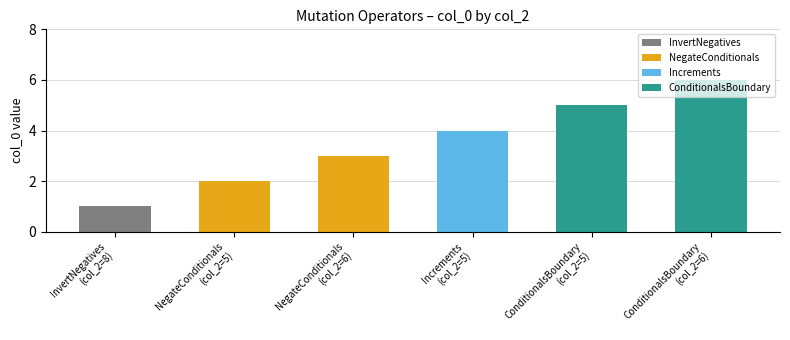

What is the ratio of the value at NegateConditionals
(col_2=5) to the value at Increments
(col_2=5)?

0.5